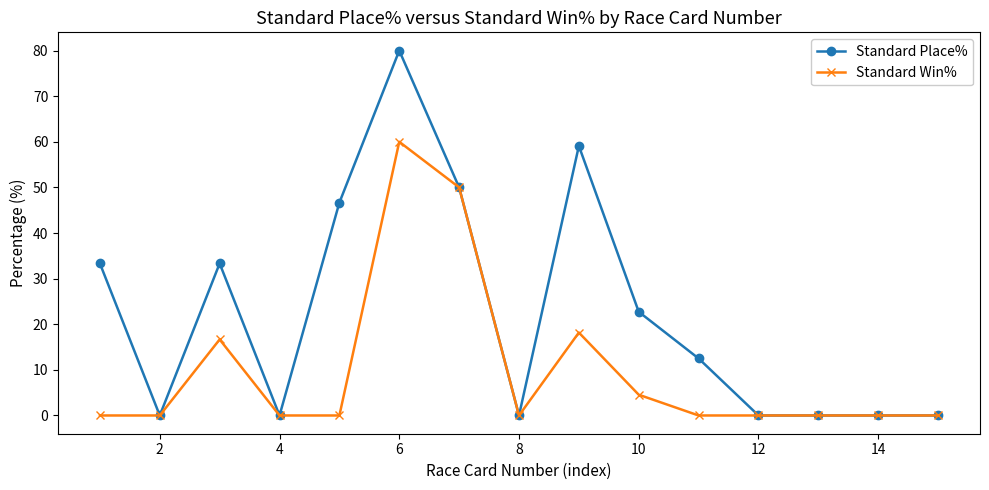

What is the maximum value for Standard Win%?

60.0